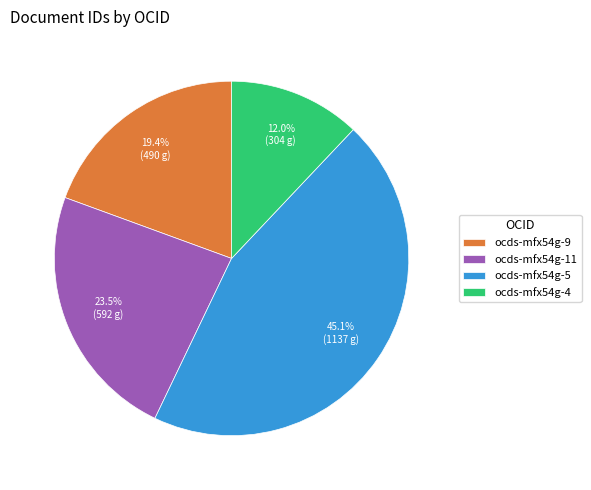

Between ocds-mfx54g-5 and ocds-mfx54g-11, which is larger?

ocds-mfx54g-5